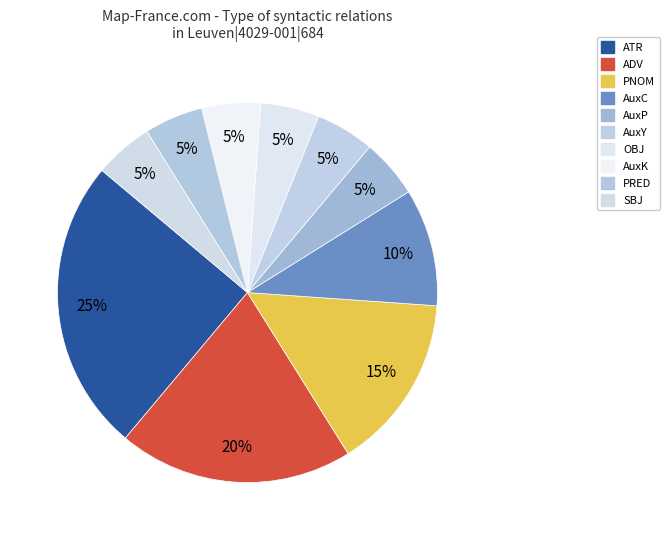

Count the number of slices in the pie.

10